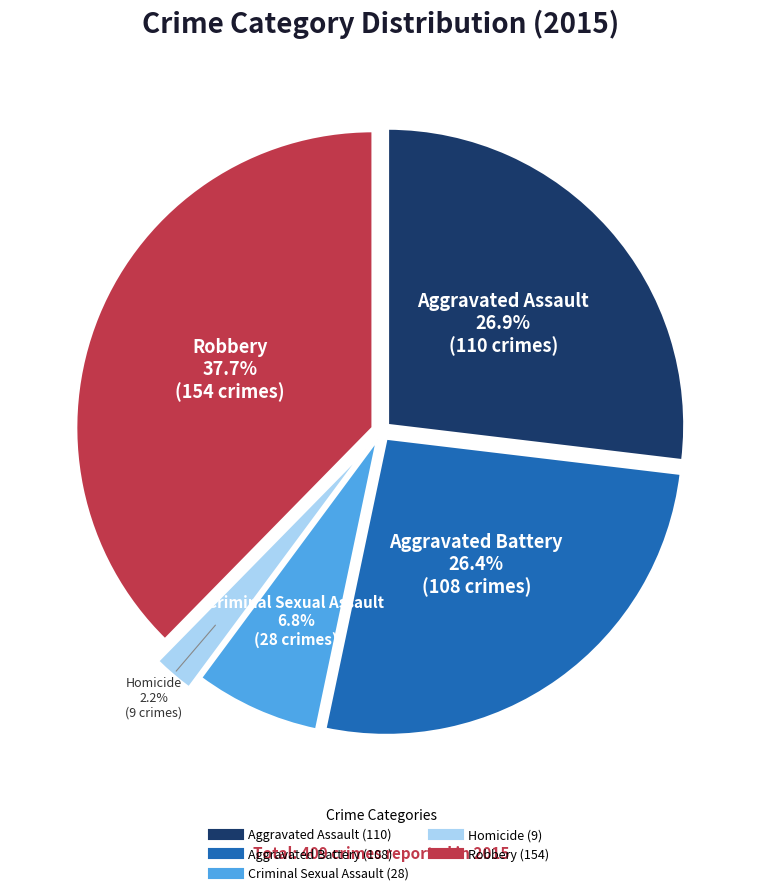

How many slices are in this pie chart?

5